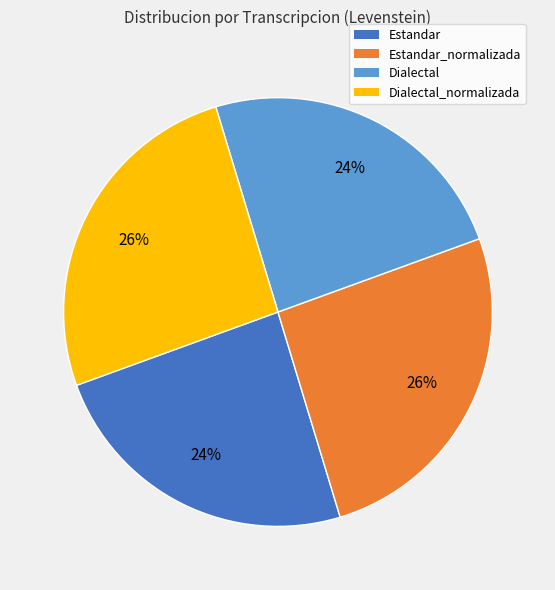

Is there any slice that represents more than half of the pie?

No